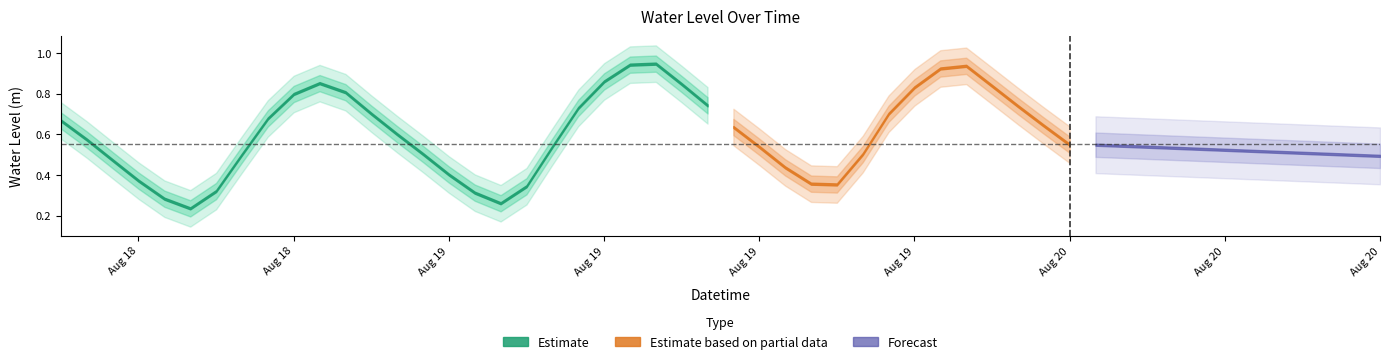

List the labels in order of value, smallest first.

2023-08-18 17:00:00, 2023-08-19 05:00:00, 2023-08-18 16:00:00, 2023-08-19 04:00:00, 2023-08-18 18:00:00, 2023-08-19 06:00:00, 2023-08-19 18:00:00, 2023-08-19 17:00:00, 2023-08-18 15:00:00, 2023-08-19 03:00:00, 2023-08-19 16:00:00, 2023-08-18 14:00:00, 2023-08-18 19:00:00, 2023-08-19 19:00:00, 2023-08-19 02:00:00, 2023-08-19 15:00:00, 2023-08-19 07:00:00, 2023-08-20 03:00:00, 2023-08-18 13:00:00, 2023-08-19 01:00:00, 2023-08-19 14:00:00, 2023-08-20 02:00:00, 2023-08-18 12:00:00, 2023-08-18 20:00:00, 2023-08-19 20:00:00, 2023-08-19 00:00:00, 2023-08-19 08:00:00, 2023-08-20 01:00:00, 2023-08-19 13:00:00, 2023-08-18 21:00:00, 2023-08-18 23:00:00, 2023-08-19 21:00:00, 2023-08-20 00:00:00, 2023-08-19 12:00:00, 2023-08-18 22:00:00, 2023-08-19 09:00:00, 2023-08-19 22:00:00, 2023-08-19 23:00:00, 2023-08-19 10:00:00, 2023-08-19 11:00:00